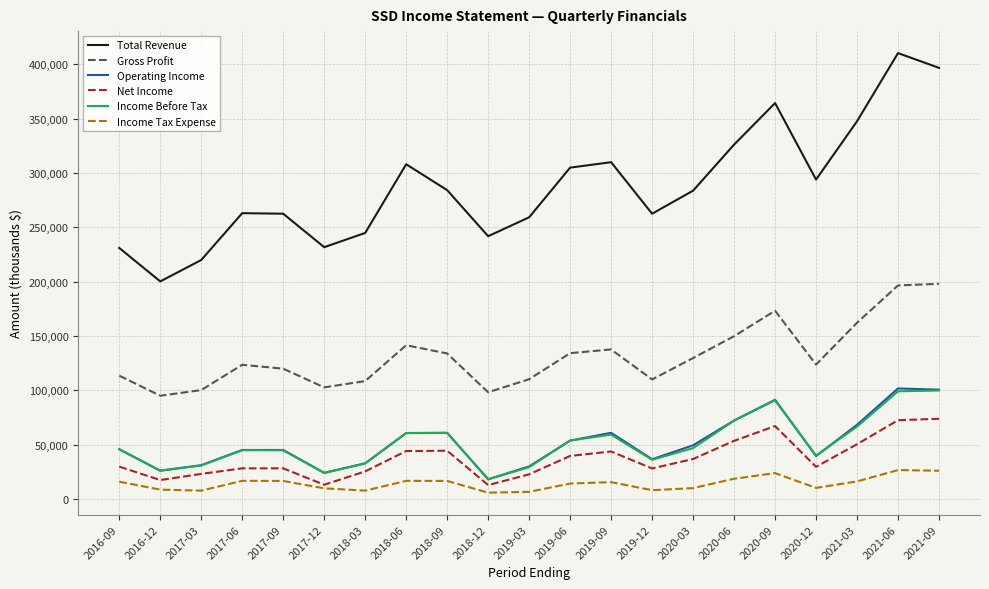

True or false: Gross Profit and Total Revenue intersect in this chart.

False